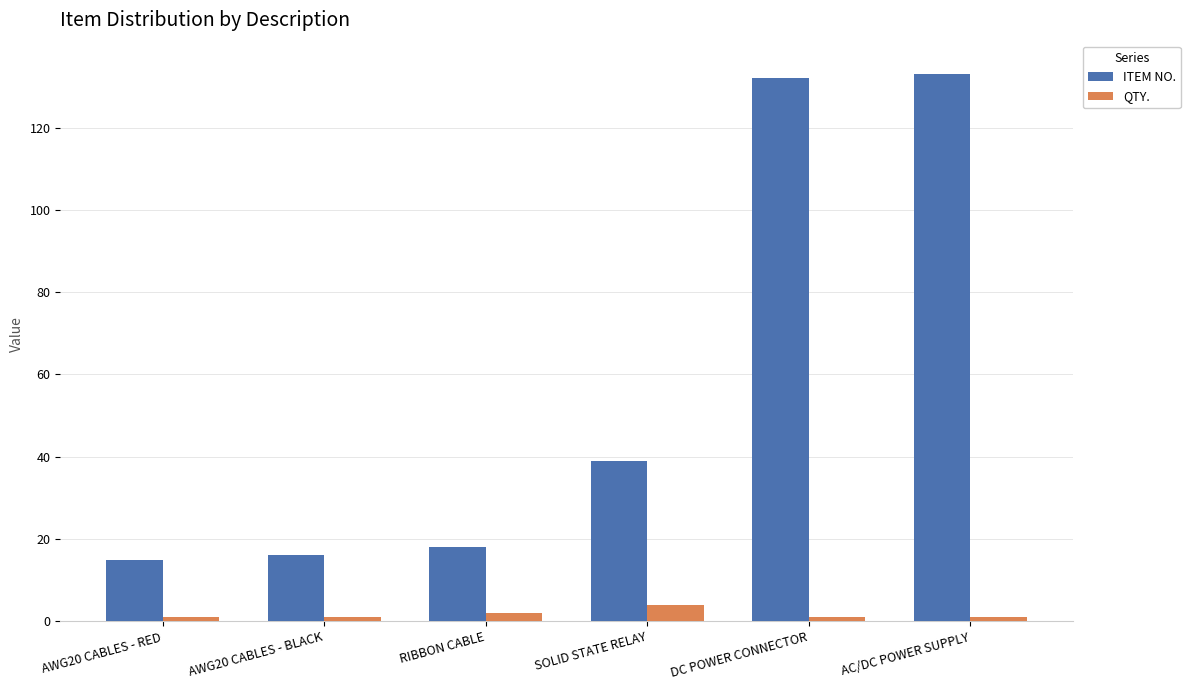

The value of QTY. at DC POWER CONNECTOR is 1. True or false?

True